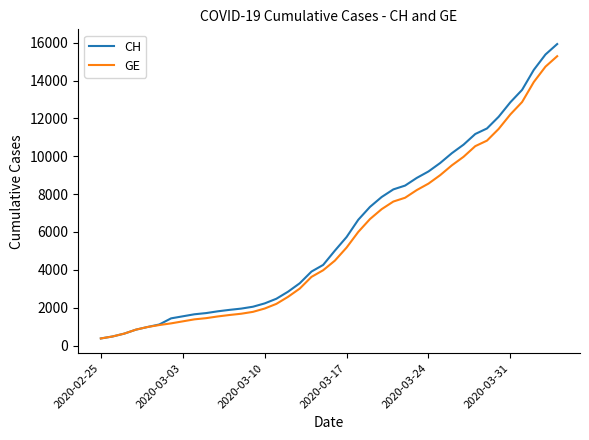

What is the smallest value displayed?

375